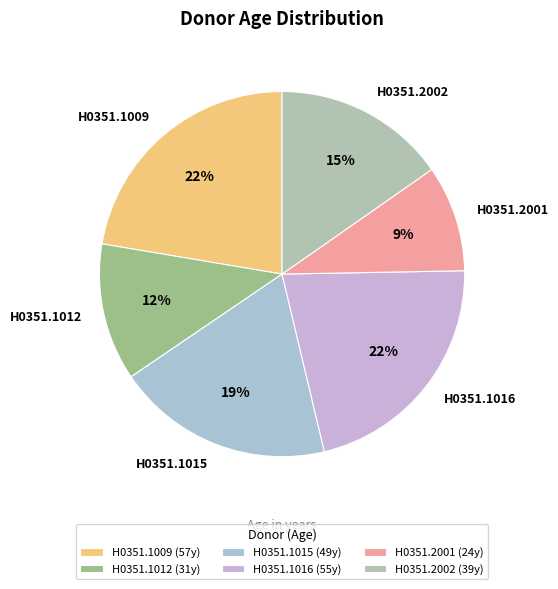

To the nearest percent, what portion does H0351.2001 represent?

9%